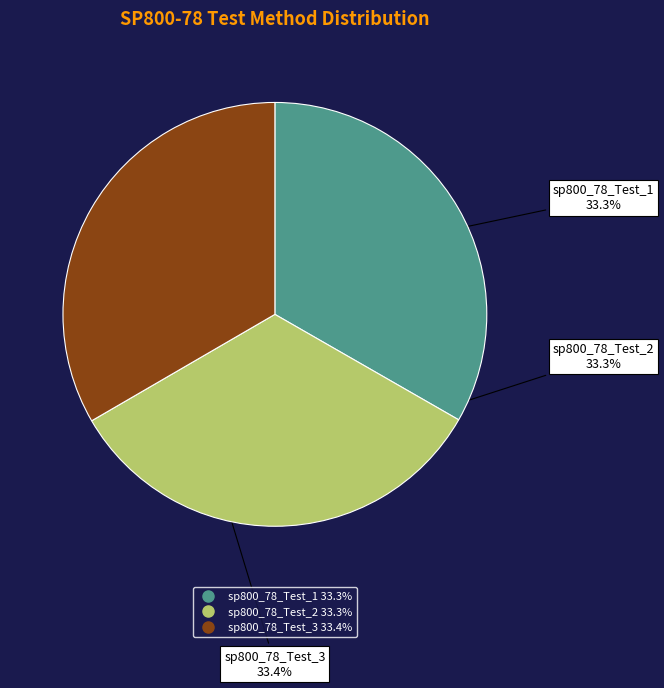

Is there a majority slice in this chart?

No